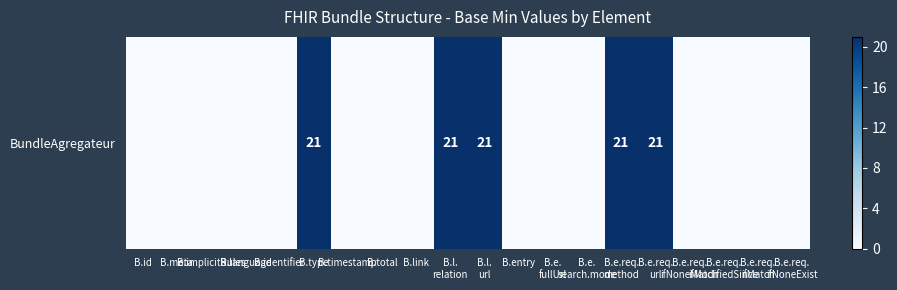

Rank the categories by value from lowest to highest.

B.id, B.meta, B.implicitRules, B.language, B.identifier, B.timestamp, B.total, B.link, B.entry, B.e.
fullUrl, B.e.
search.mode, B.e.req.
ifNoneMatch, B.e.req.
ifModifiedSince, B.e.req.
ifMatch, B.e.req.
ifNoneExist, B.type, B.l.
relation, B.l.
url, B.e.req.
method, B.e.req.
url